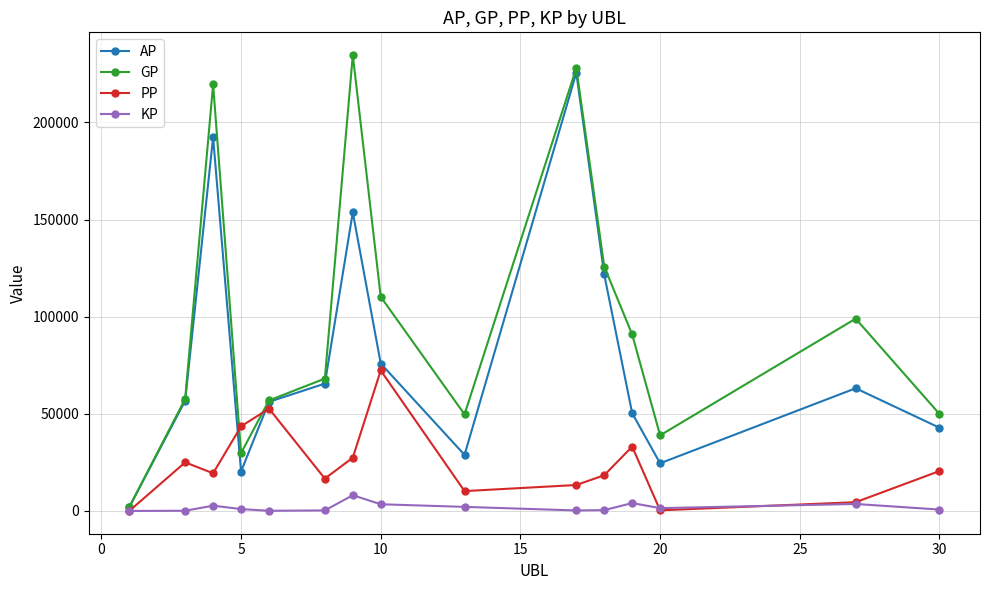

Which series has the widest spread of values?

GP